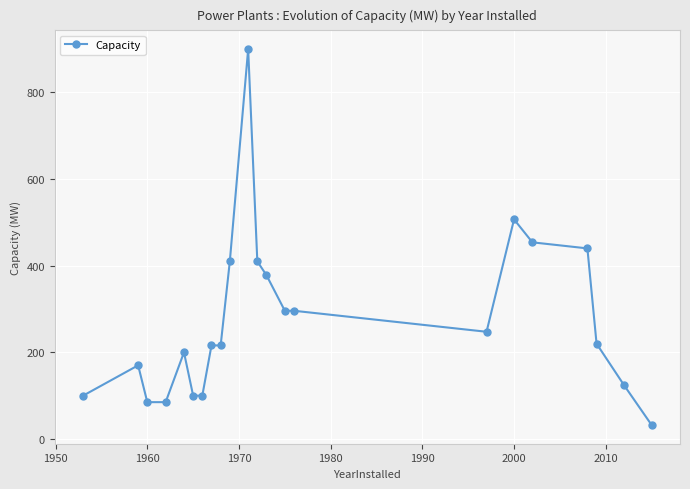

Reading right to left, extract all data points from this chart.

32.4	124.1	220.0	440.0	454.0	507.0	247.5	296.0	296.0	378.0	410.0	900.0	410.0	216.0	216.0	100.0	100.0	200.0	85.0	85.0	170.0	100.0